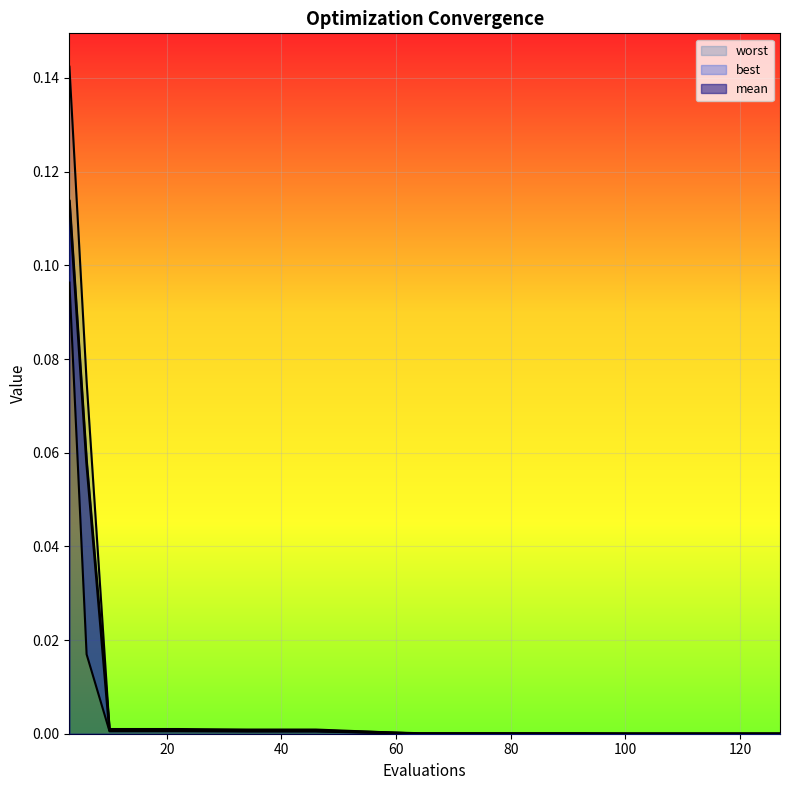

How many data points does each series have?

20